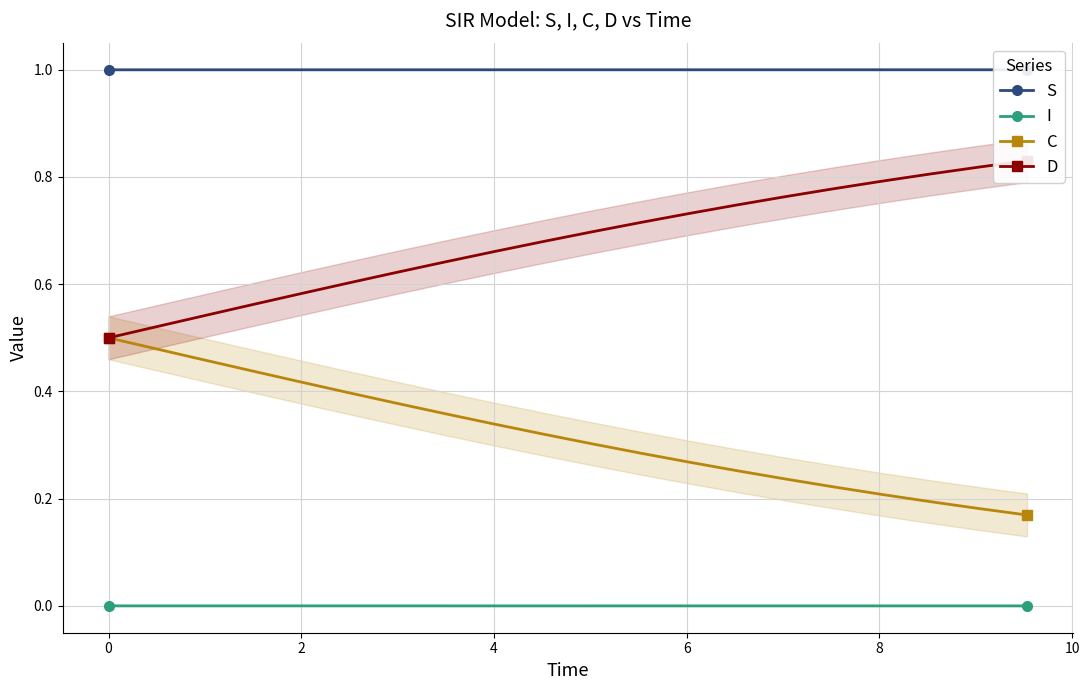

Count the S values in the range 0 to 1.

20